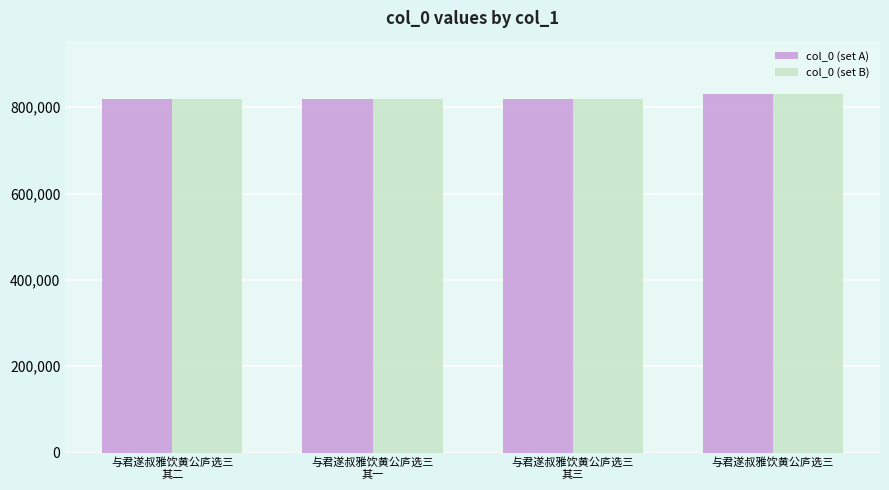

True or false: col_0 (set B) has a value of 220835 at 与君遂叔雅饮黄公庐选三
其一.

False